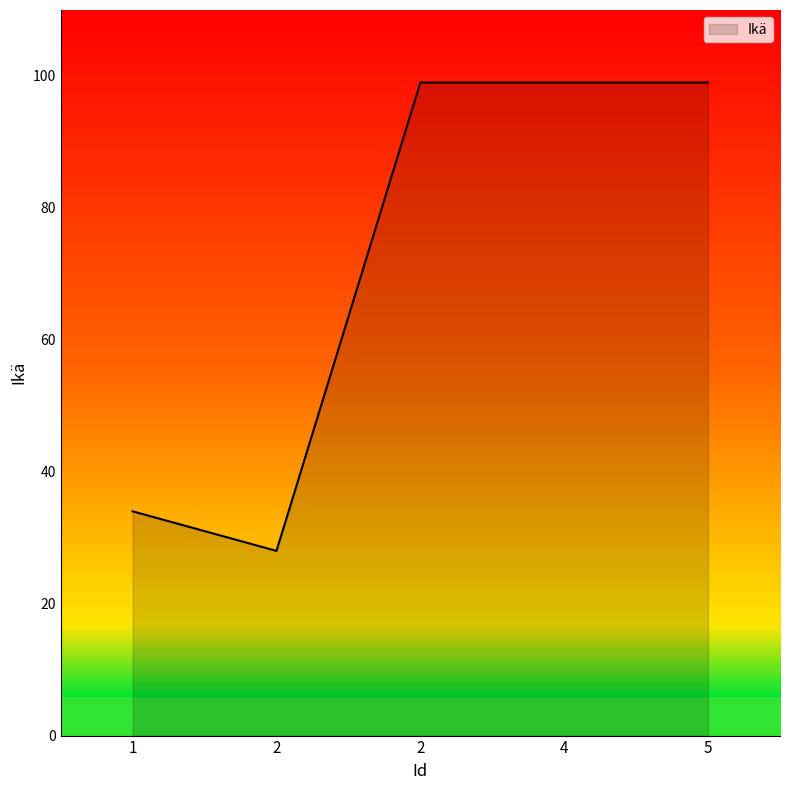

How many lines are shown in the chart?

1